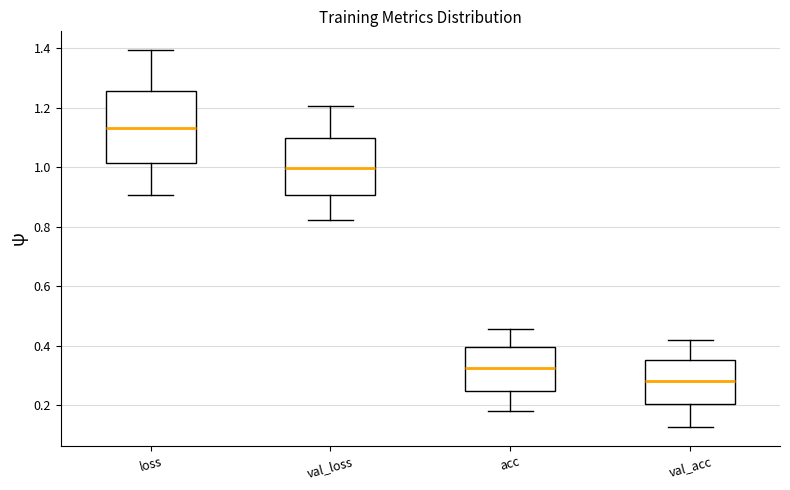

Which box is the tallest, from its lower edge to its upper edge?

loss